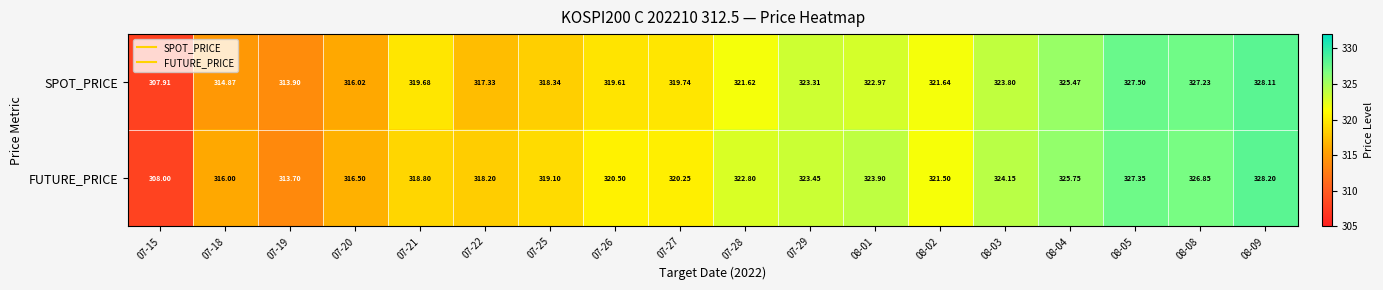

How many categories are shown in the chart?

18